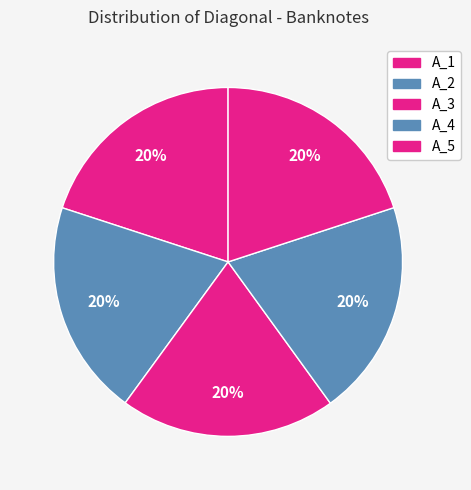

How many slices are in this pie chart?

5